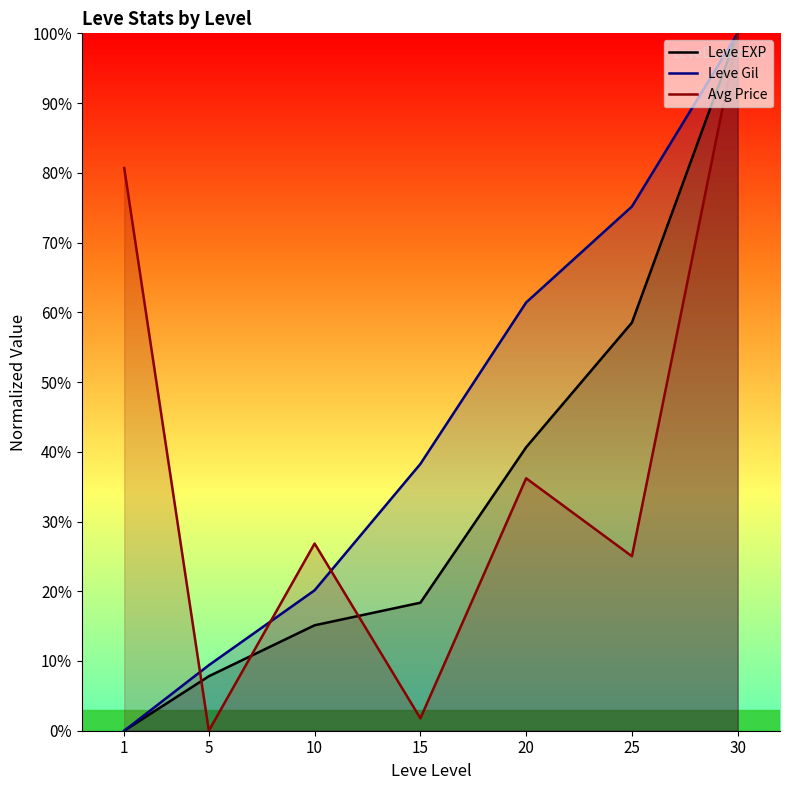

Which series has the widest spread of values?

Leve EXP